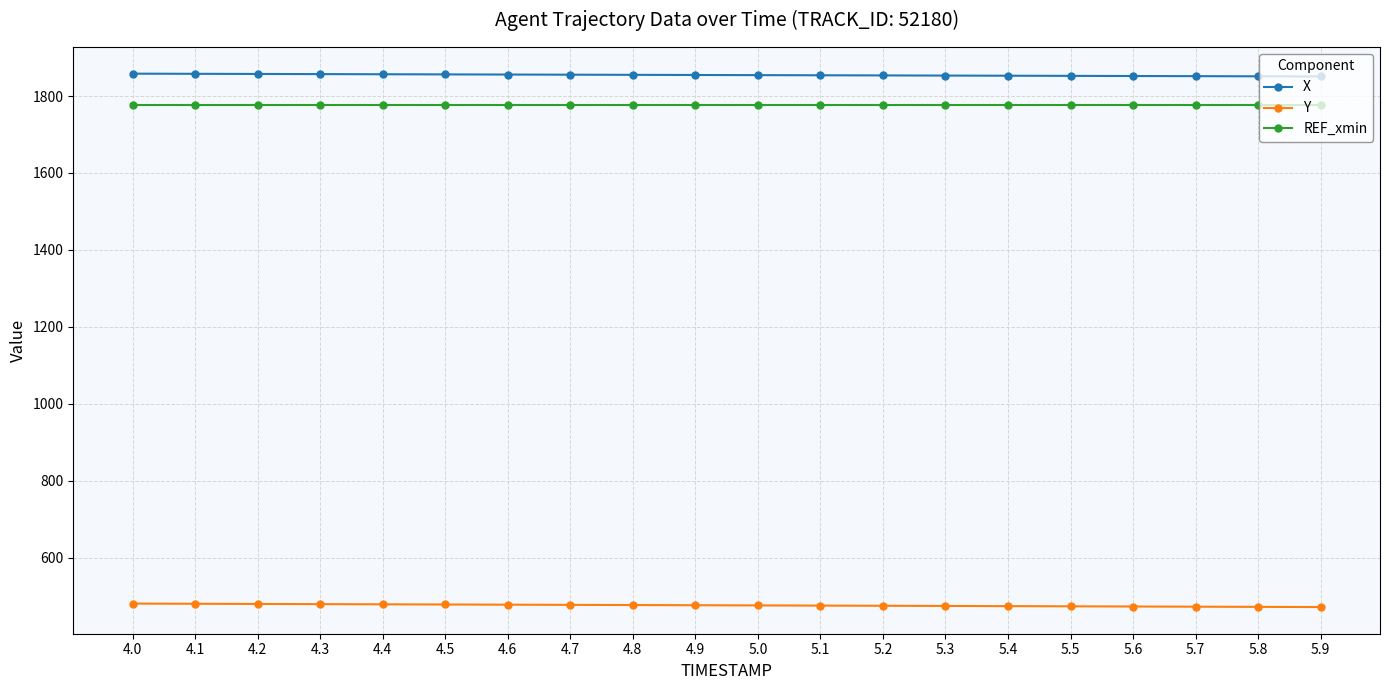

Which series has the largest total across all categories?

X